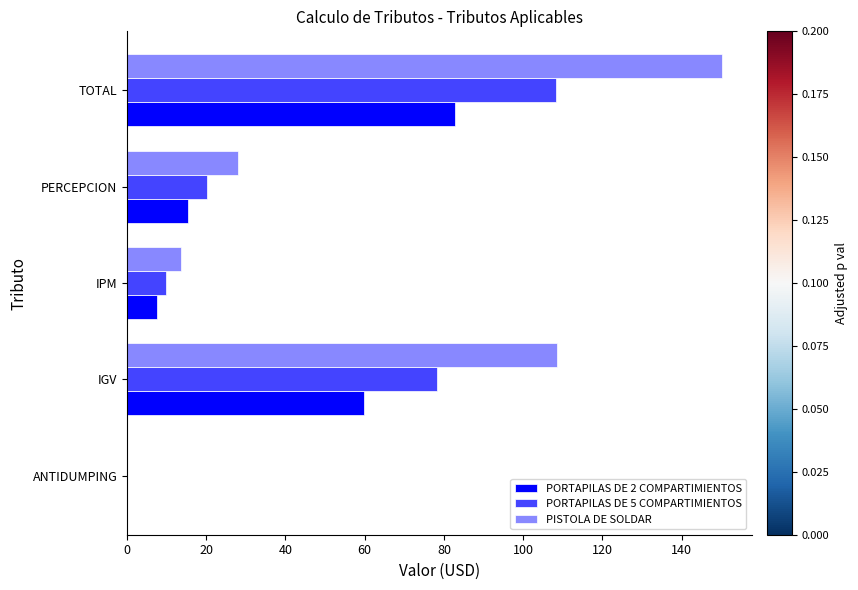

Read the PORTAPILAS DE 5 COMPARTIMIENTOS value at IPM.

9.8